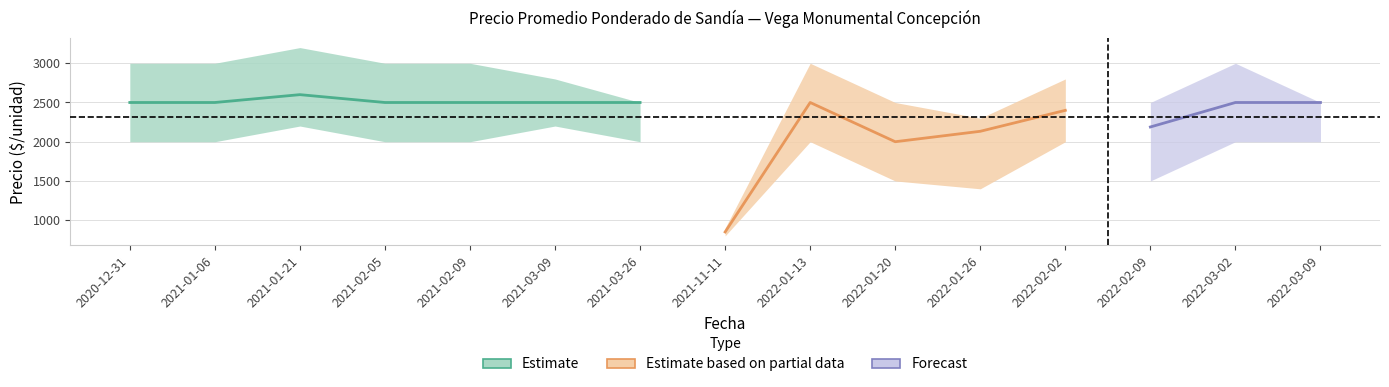

At how many categories does at least one series exceed 2962?

7